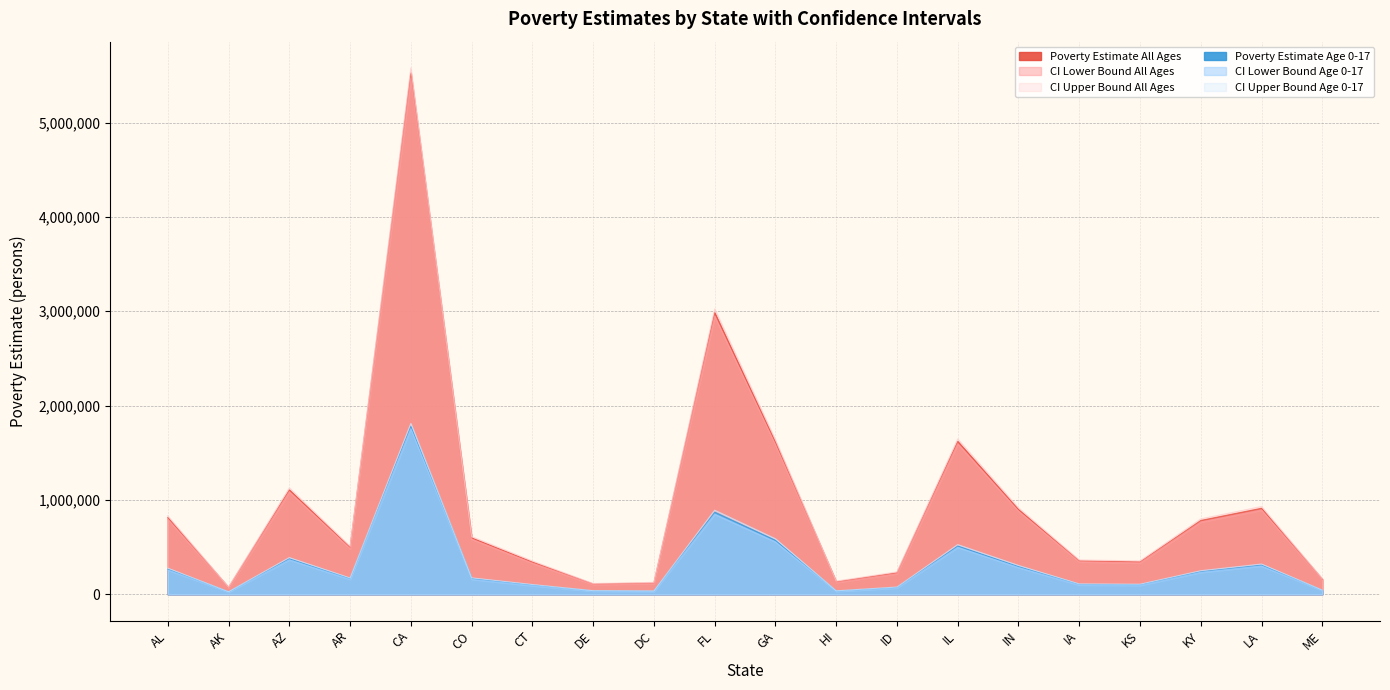

At which category does CI Lower Bound Age 0-17 reach its first local peak?

AZ